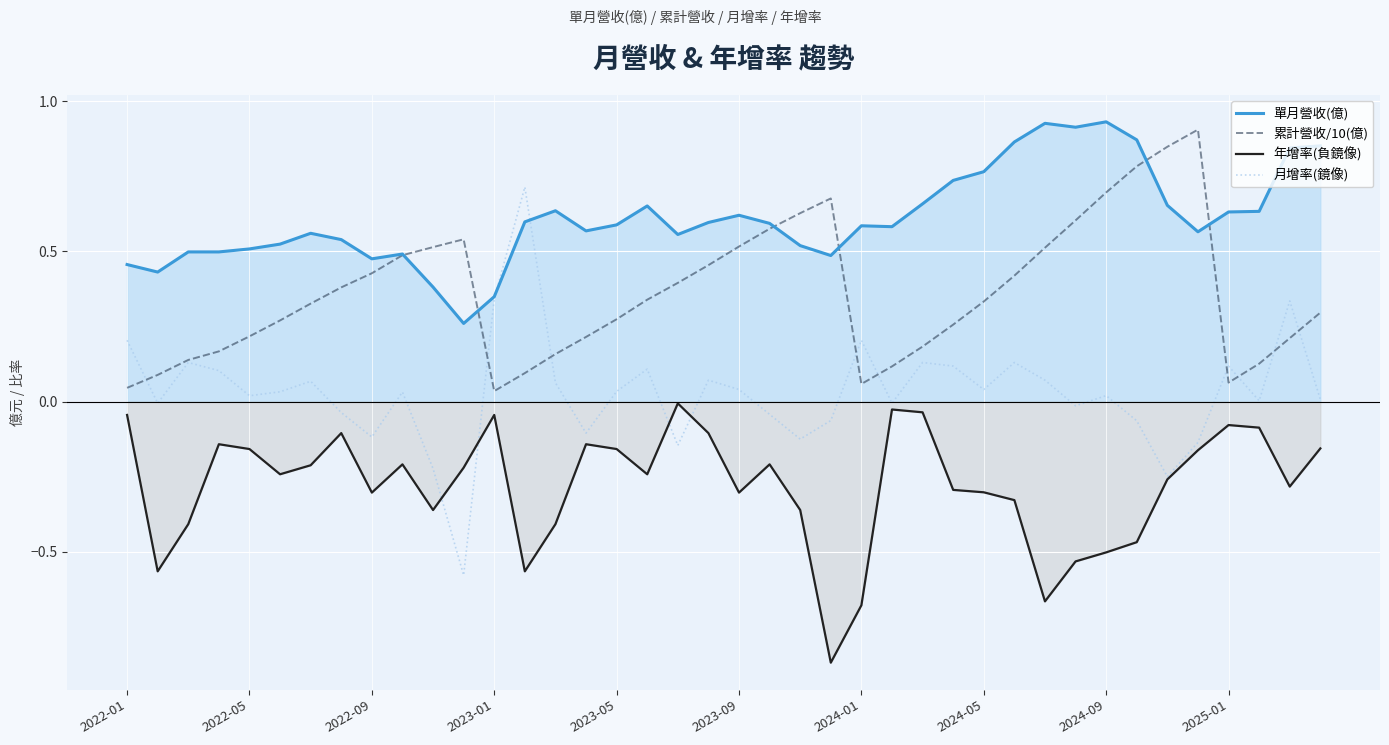

True or false: 單月營收(億) and 年增率(負鏡像) intersect in this chart.

False